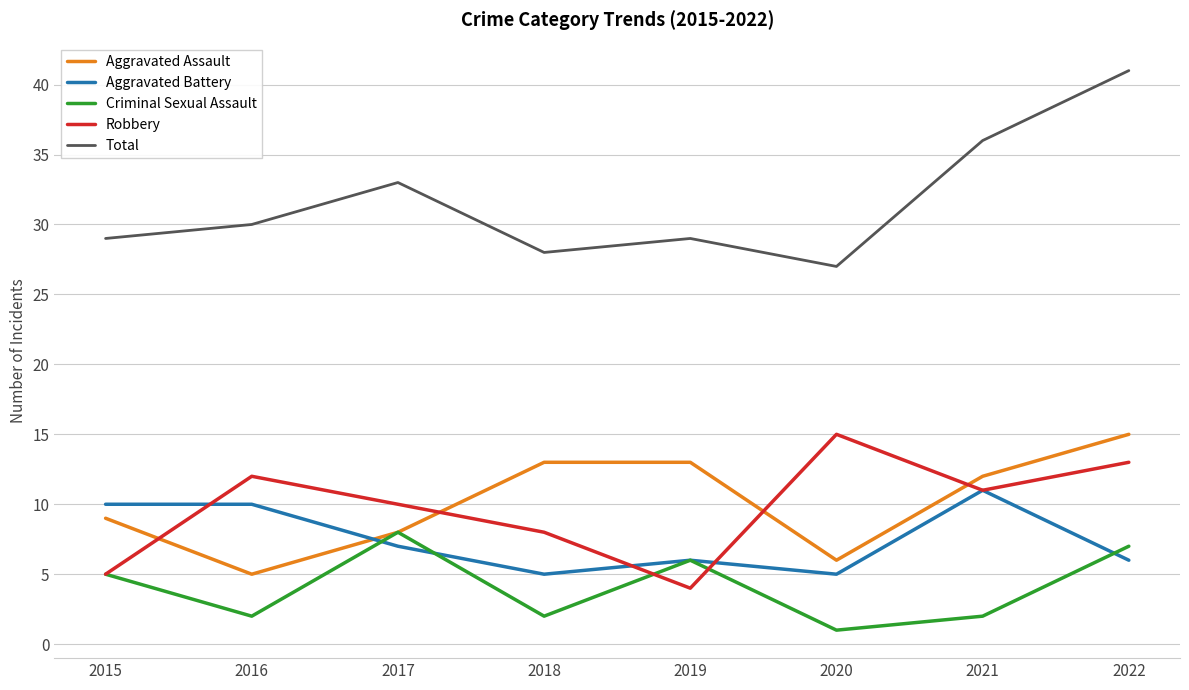

True or false: Total and Aggravated Battery intersect in this chart.

False